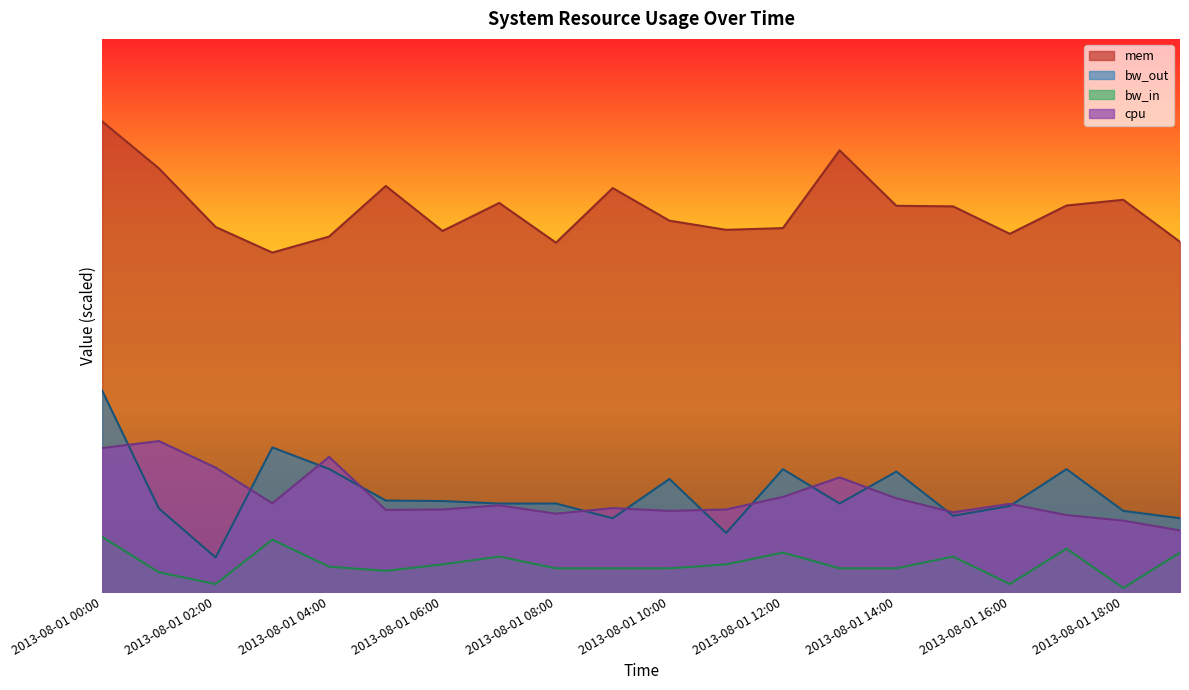

What is the total value across all series at 2013-08-01 02:00?

211.4